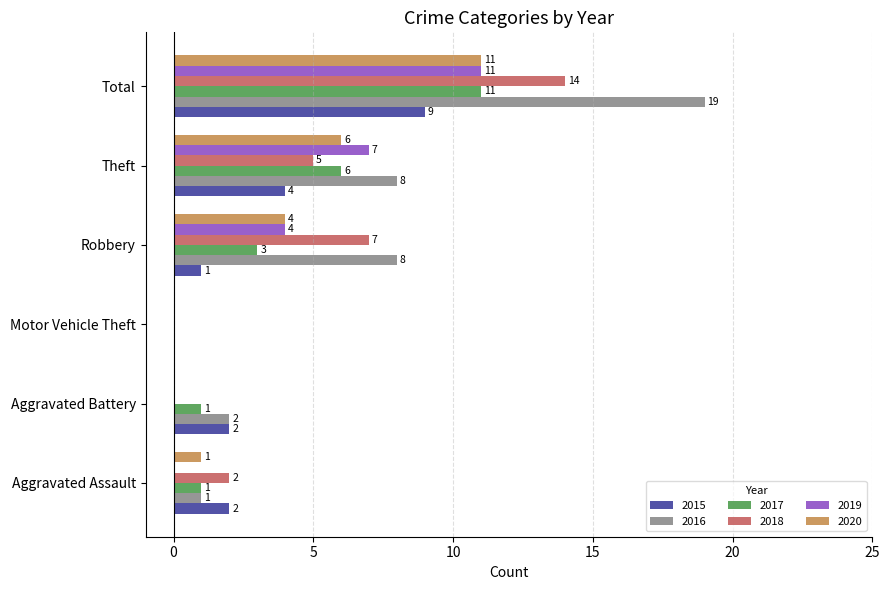

What value does the 2016 series have at Robbery, to the nearest 10?

10